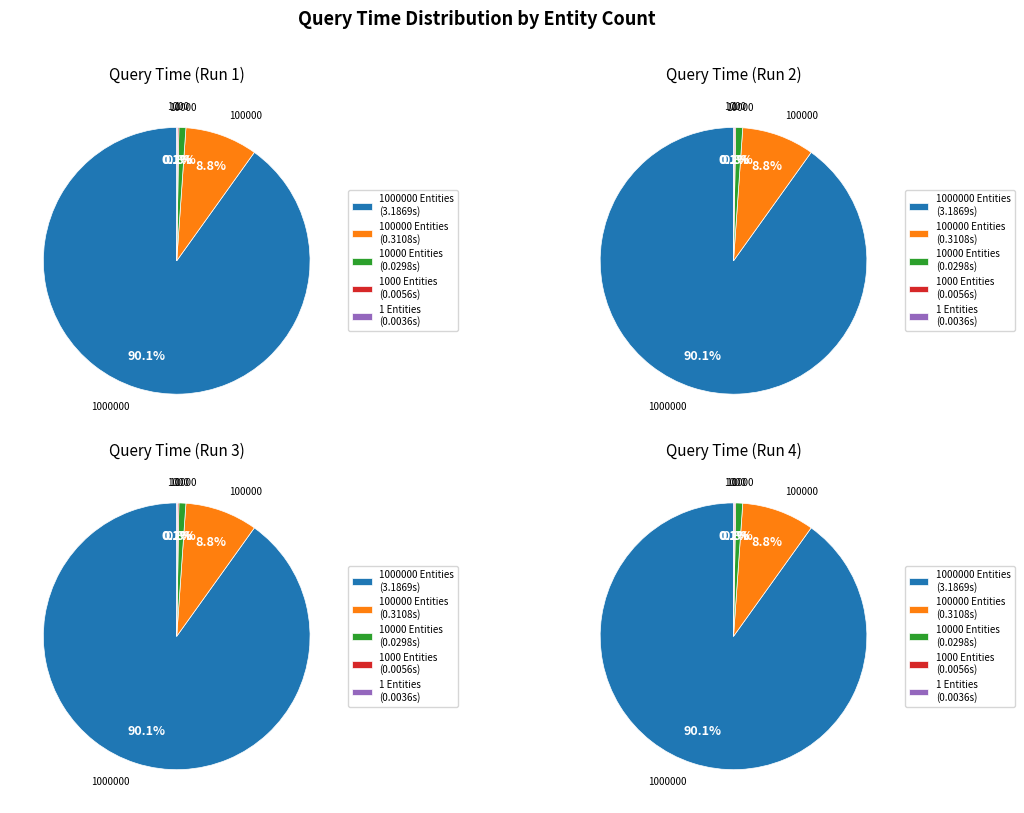

Which slice is the smallest?

1 Entities